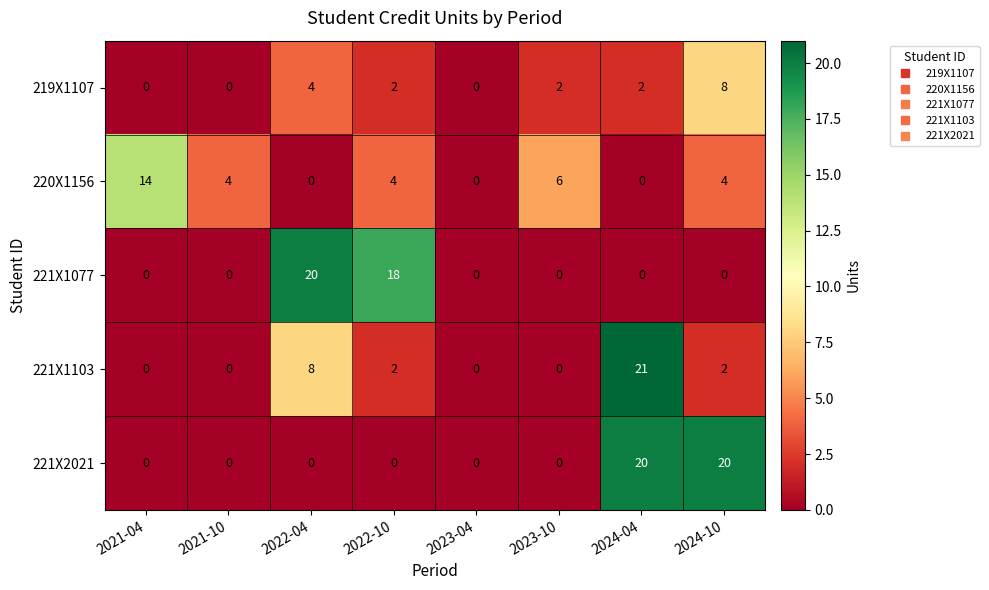

How many 221X2021 values are between 0 and 20?

8